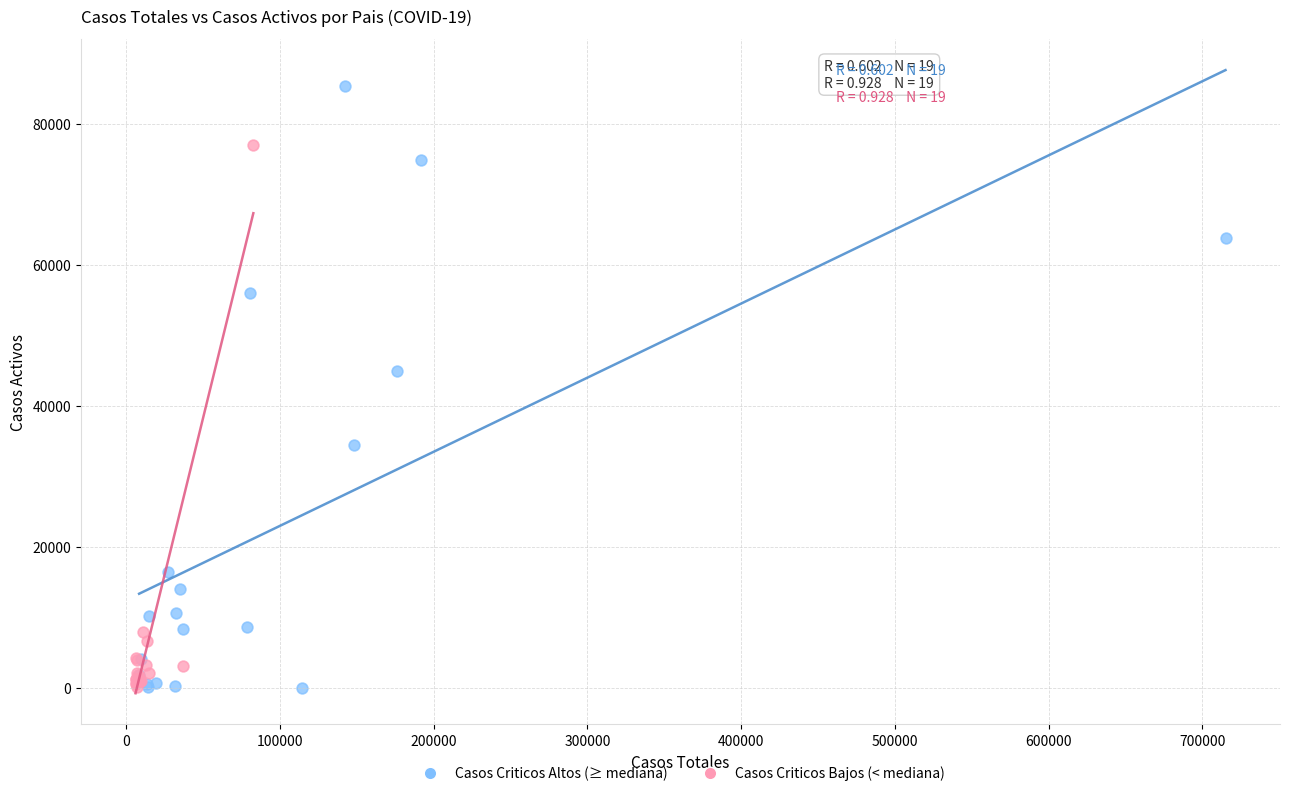

Which series has the largest Y range (max minus min)?

Casos Criticos Altos (≥ mediana)